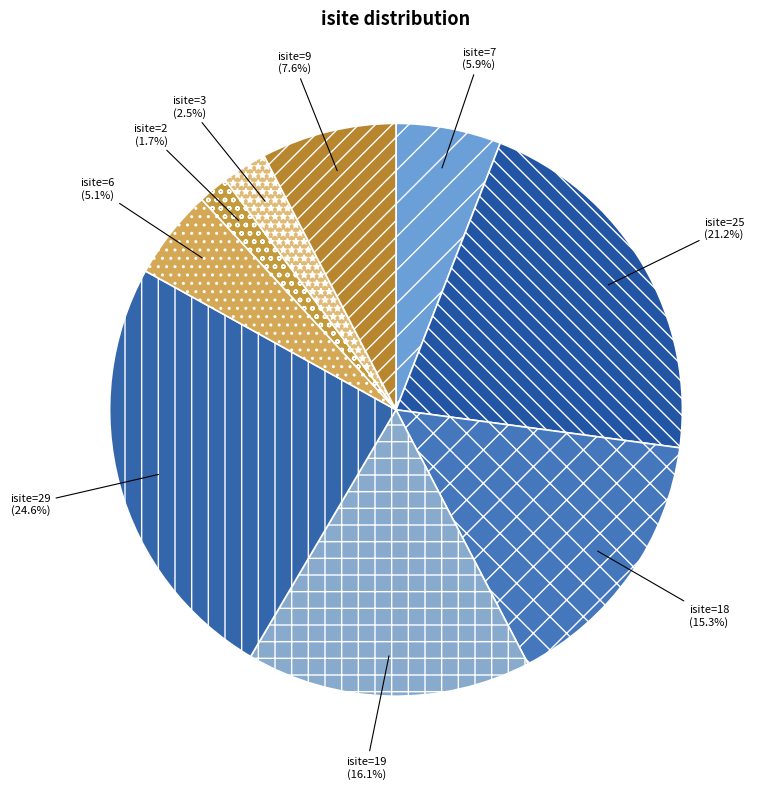

Is there a majority slice in this chart?

No